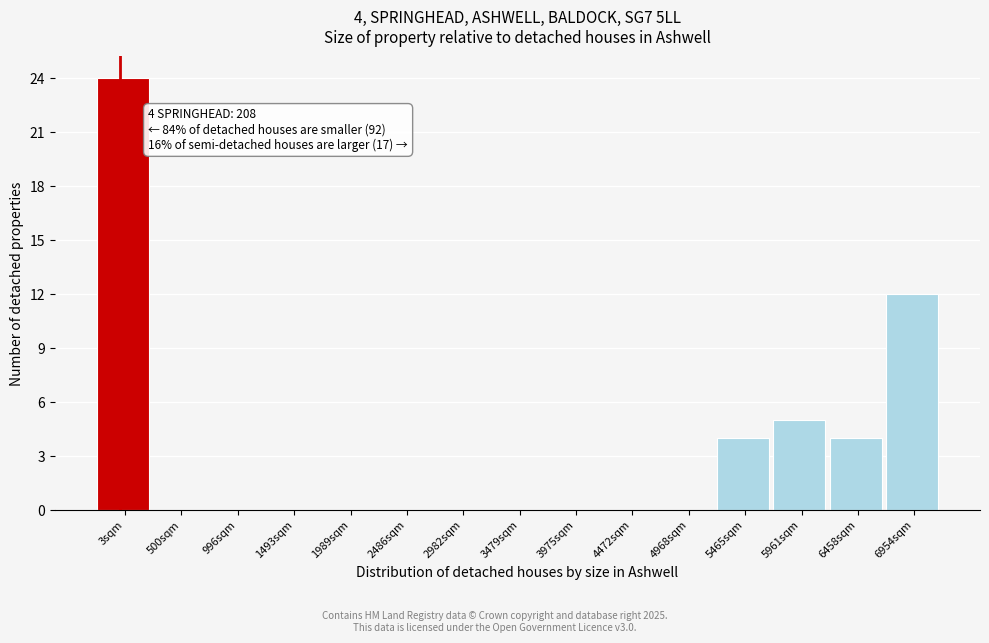

Reading left to right, transcribe all the data shown in this chart.

3sqm=24	500sqm=0	996sqm=0	1493sqm=0	1989sqm=0	2486sqm=0	2982sqm=0	3479sqm=0	3975sqm=0	4472sqm=0	4968sqm=0	5465sqm=4	5961sqm=5	6458sqm=4	6954sqm=12